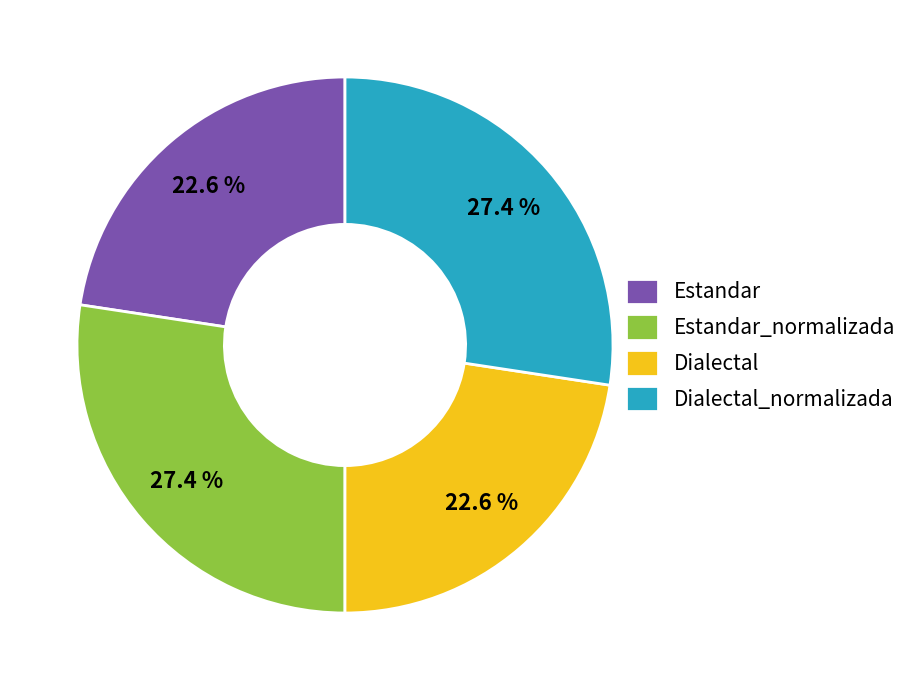

Is there a majority slice in this chart?

No